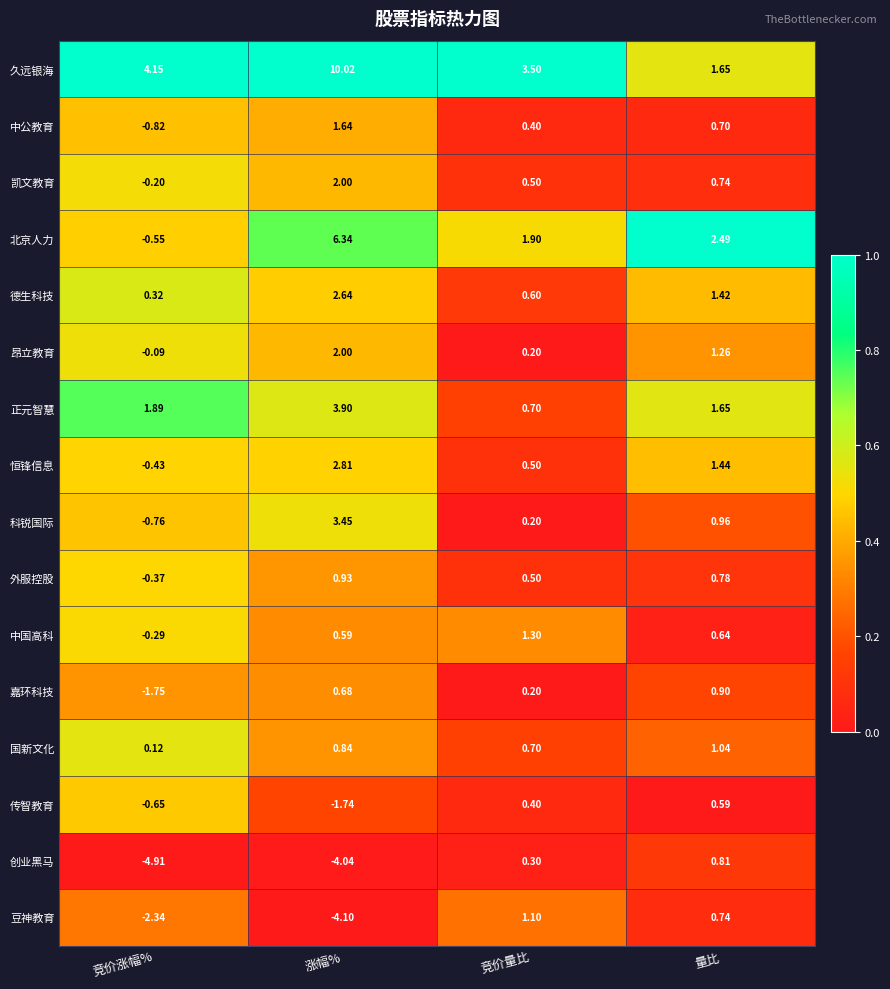

At which label does 德生科技 reach its peak?

涨幅%